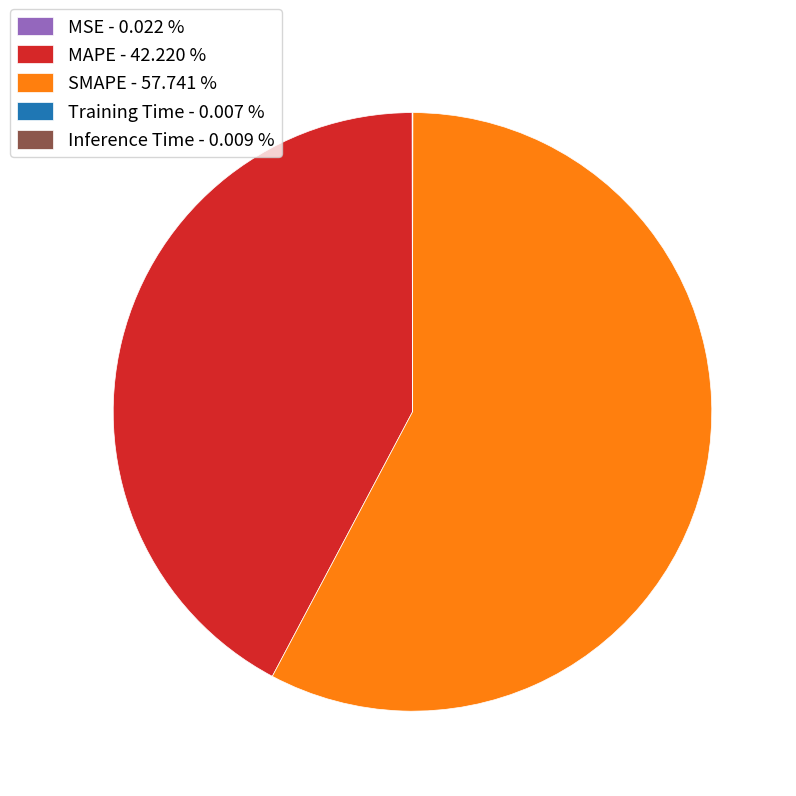

Is SMAPE - 57.741 % the majority of the pie?

Yes